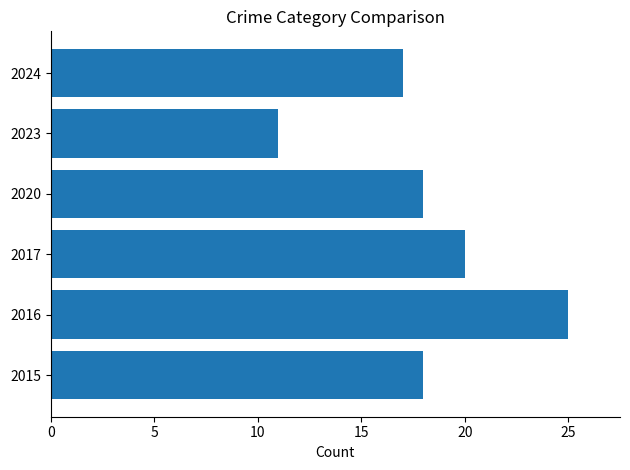

How many categories are shown in the chart?

6